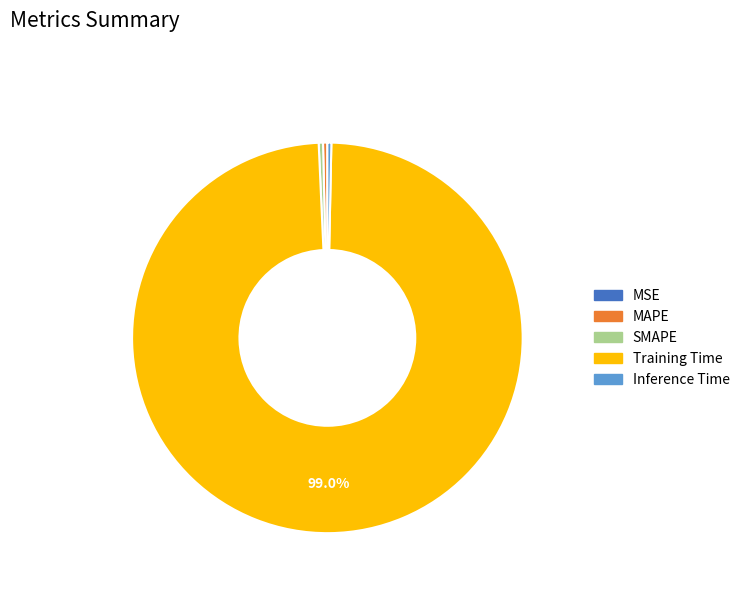

Do Training Time and Inference Time together represent more than half of the pie?

Yes